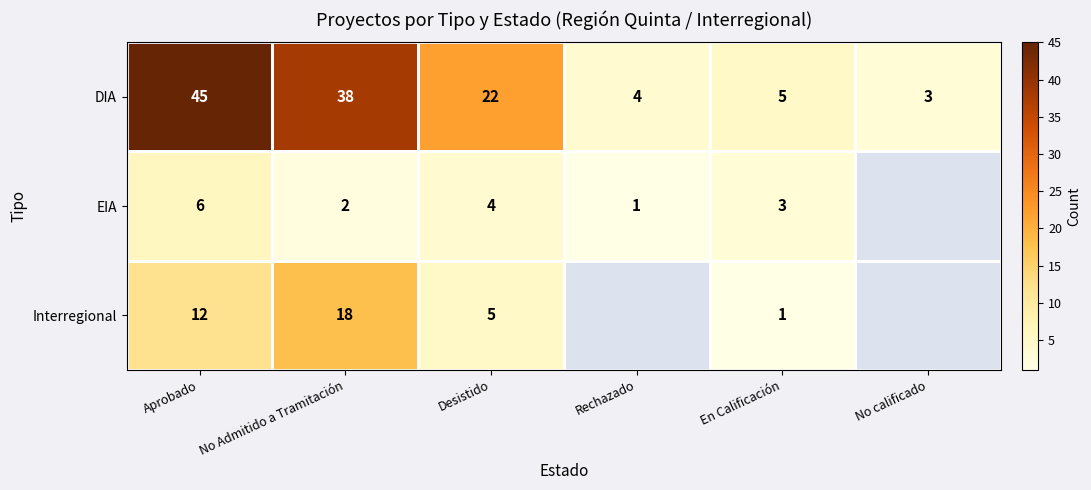

Rank the series at Aprobado from lowest to highest value.

EIA, Interregional, DIA